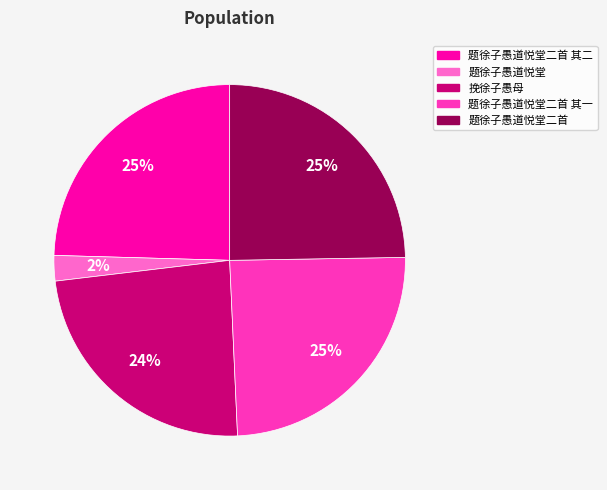

To the nearest percent, what is the average slice percentage?

20%